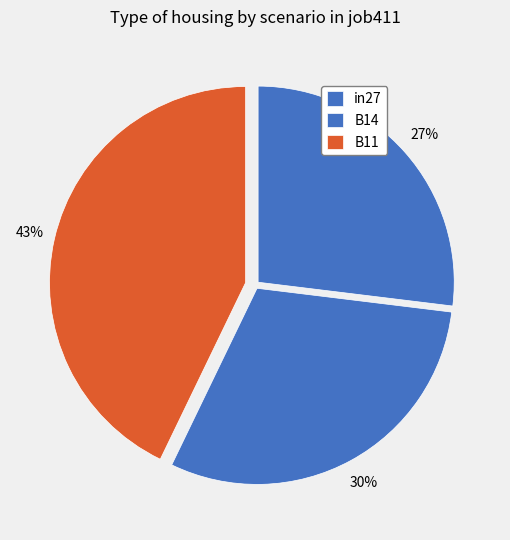

To the nearest percent, what percentage of the pie is in27?

27%